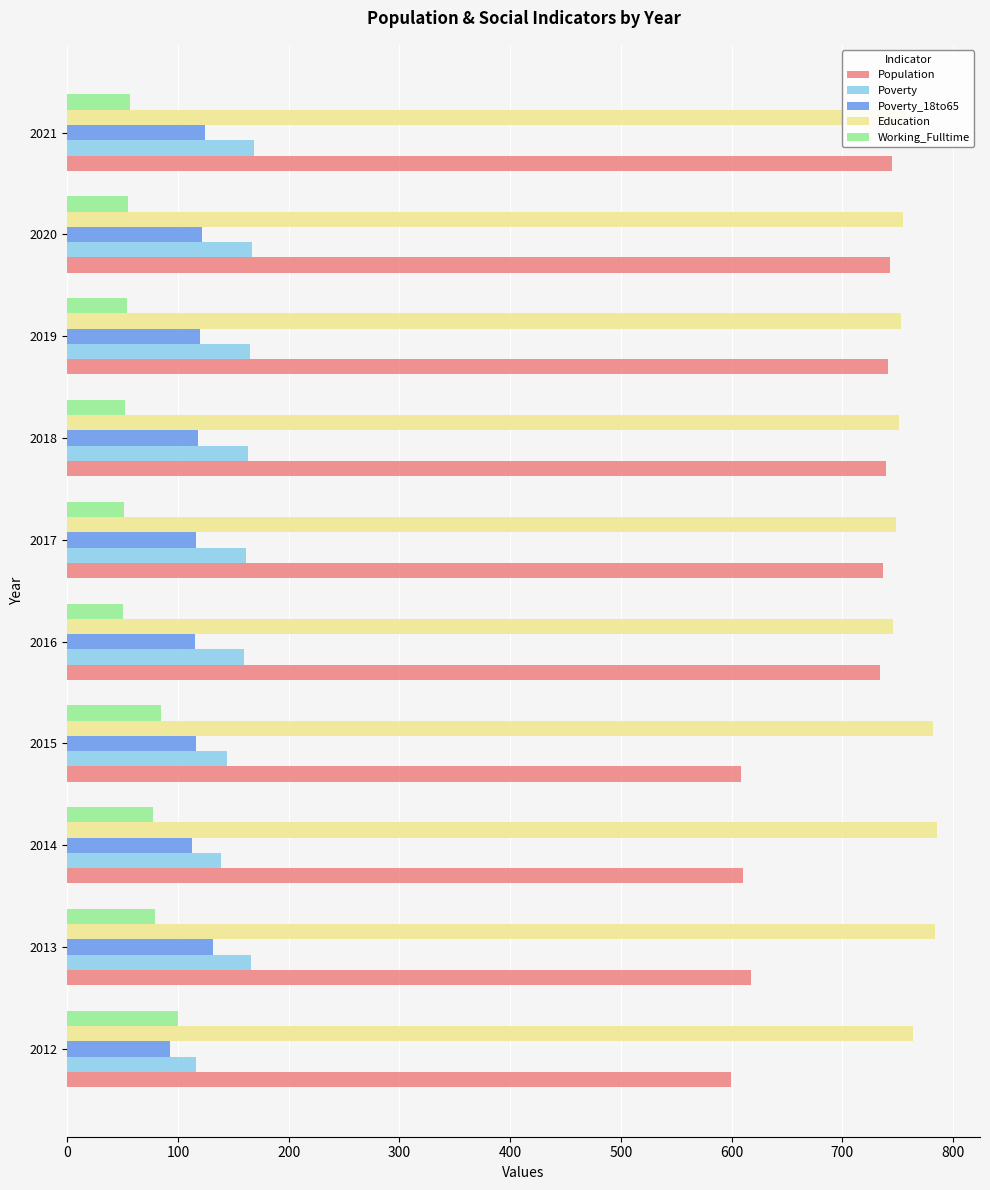

The Education series shows 746 at 2016. True or false?

True